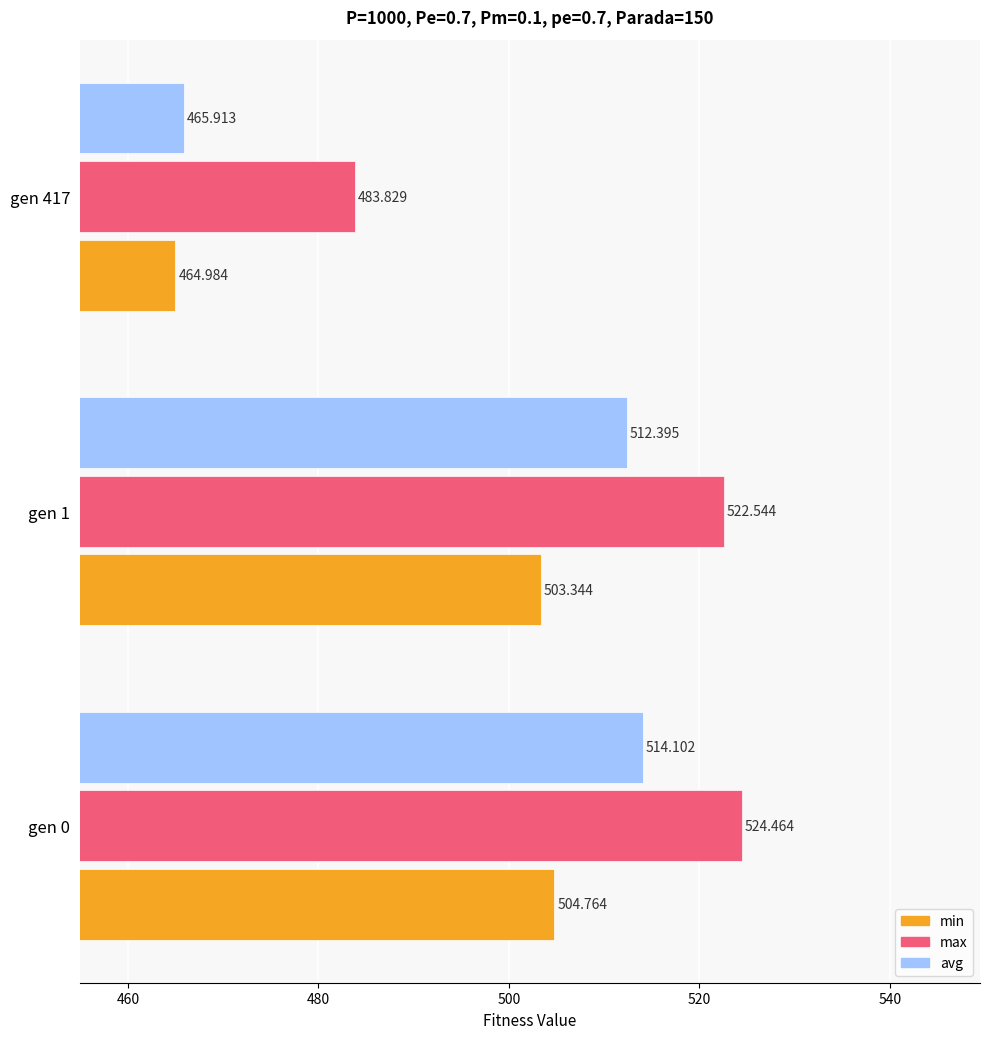

List the labels in order of min value, smallest first.

gen 417, gen 1, gen 0